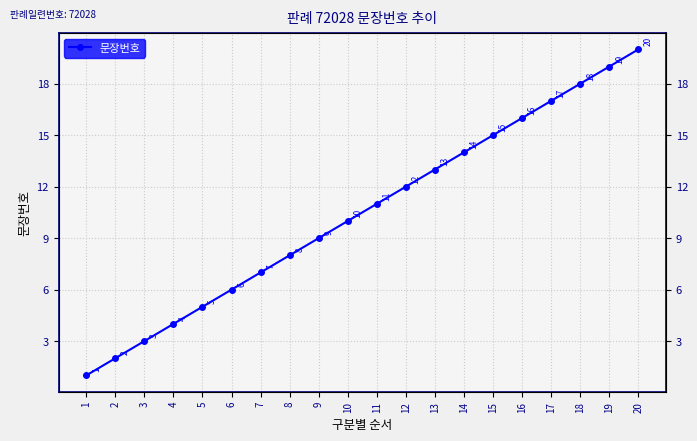

What is the sum of the values at 10 and 1?

11